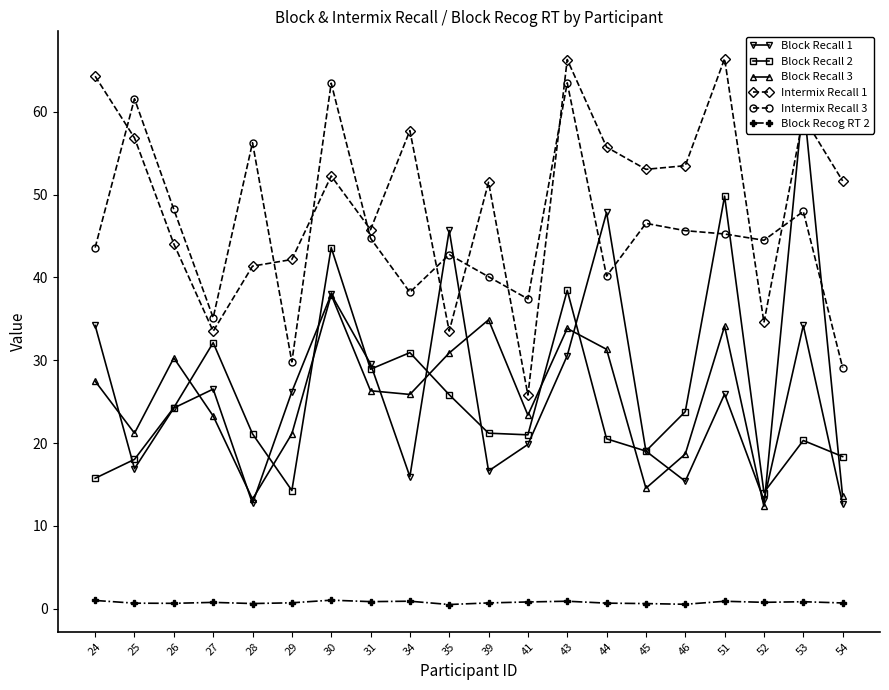

At which category does the chart reach its peak across all series?

51